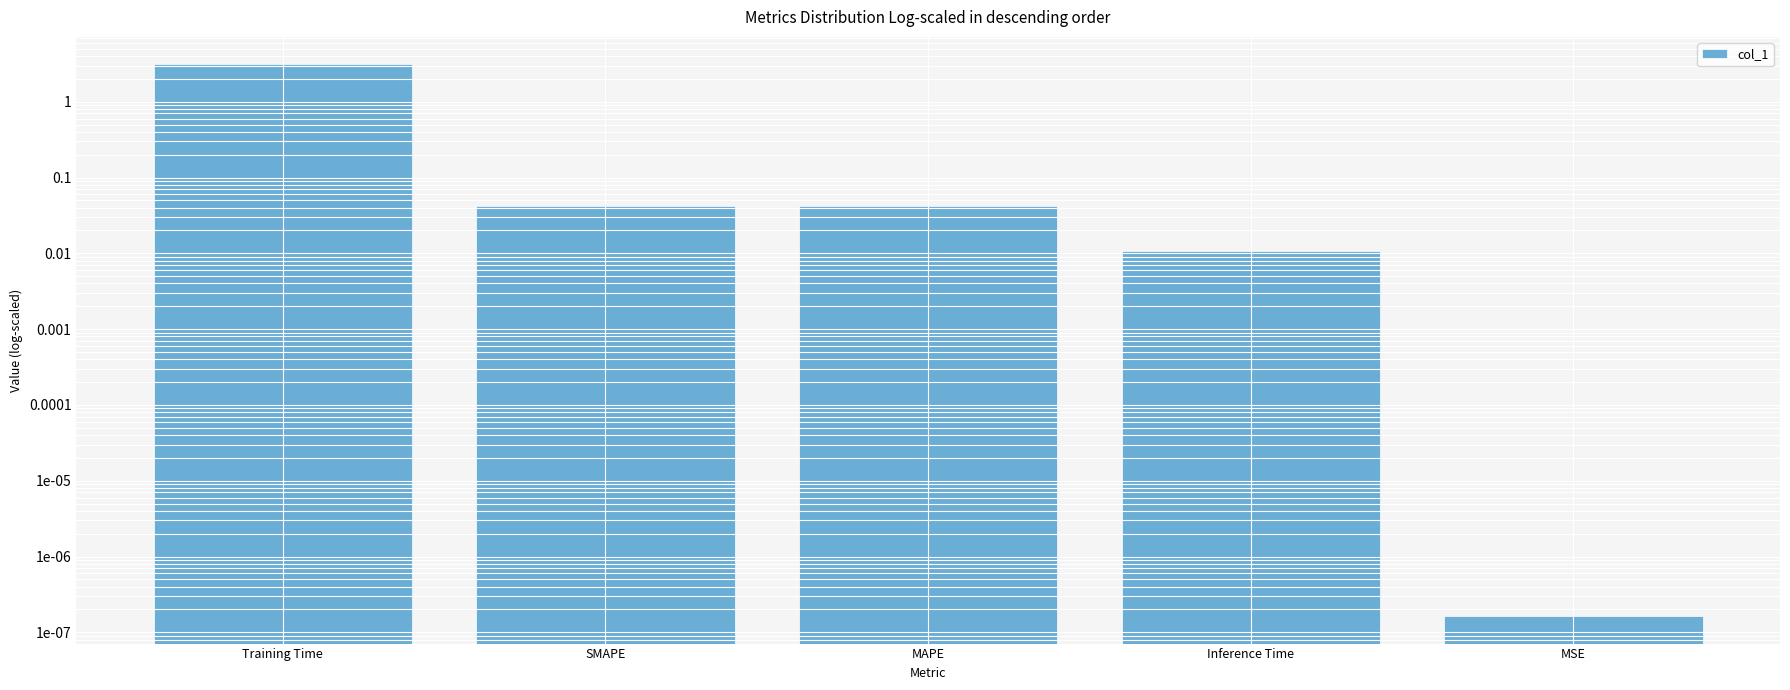

Which label corresponds to the largest value in the chart?

Training Time